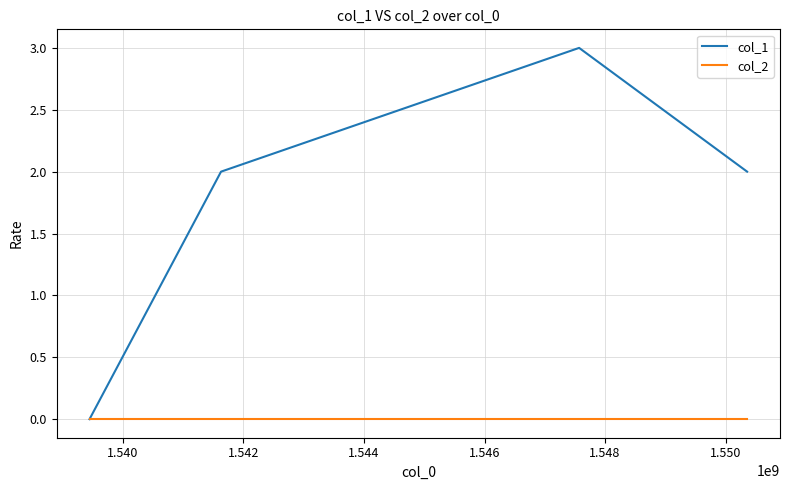

Which series has the largest total across all categories?

col_1